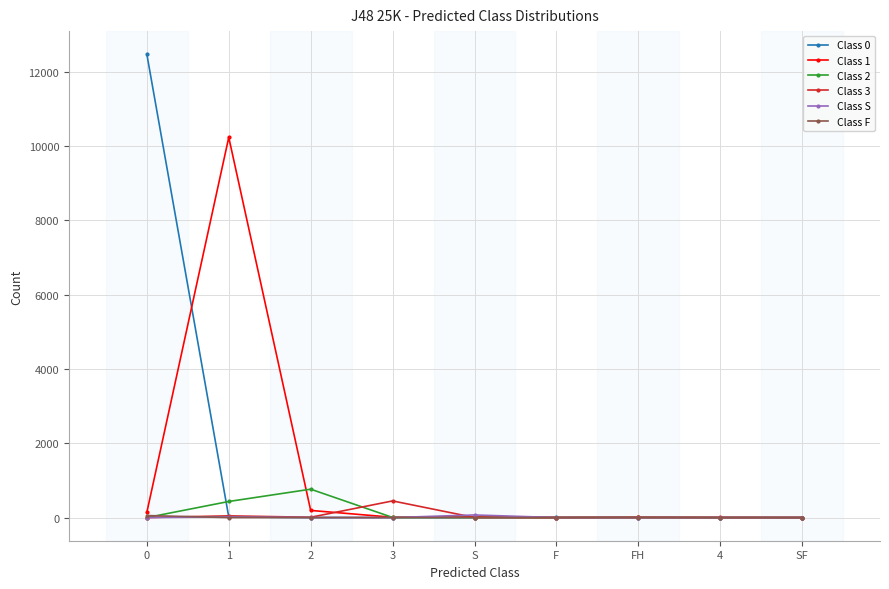

What is the maximum value for Class S?

70